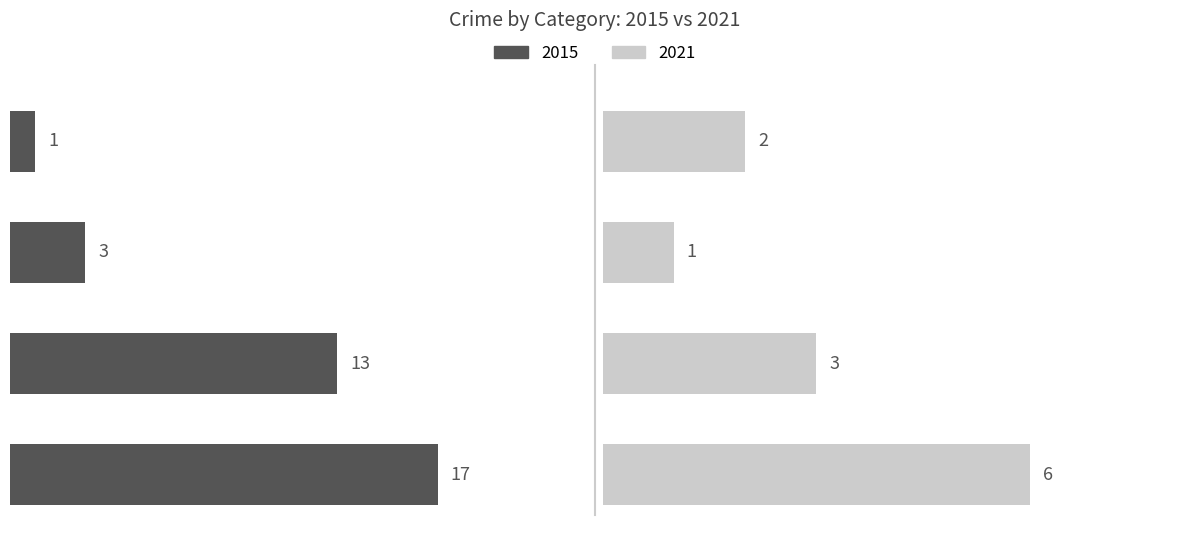

Is the value of 2015 at Robbery greater than the value of 2021 at Aggravated Assault?

Yes